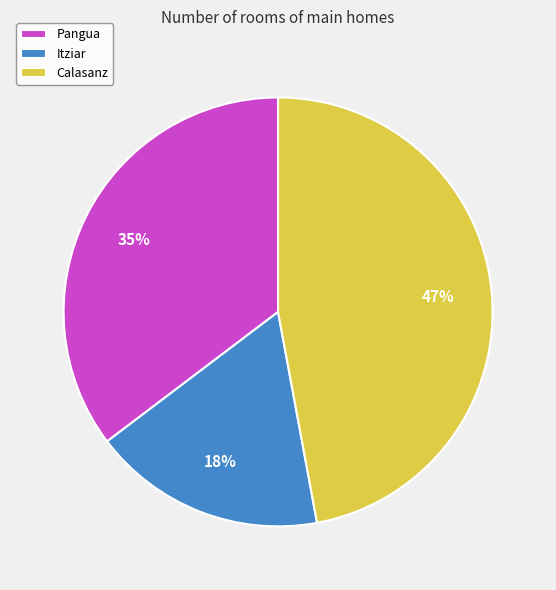

To the nearest percent, what portion does Calasanz represent?

47%